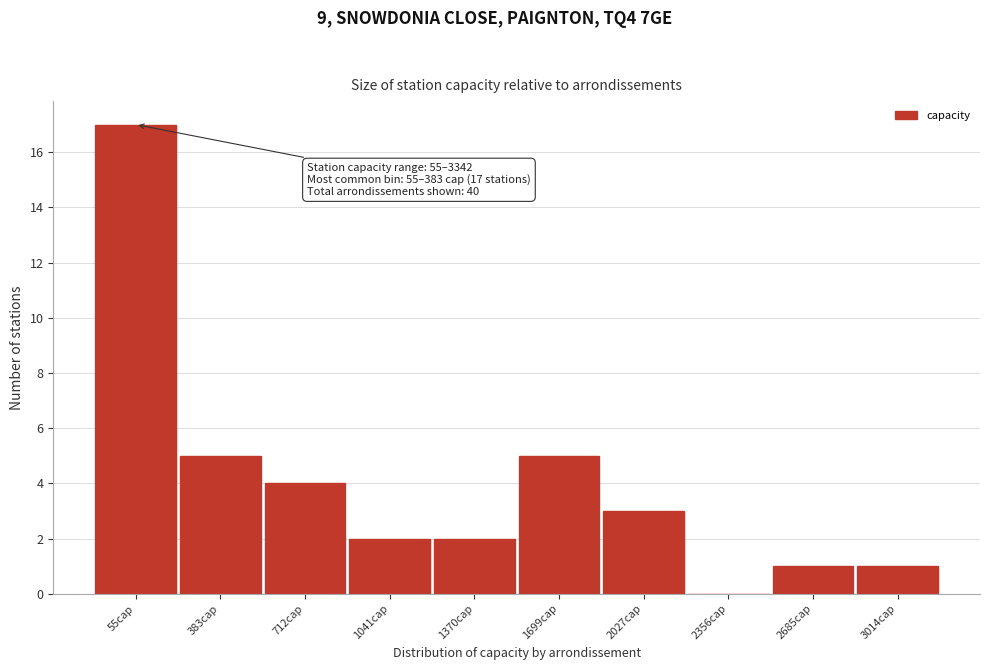

Reading left to right, list all the values displayed in this chart.

55cap=17	383cap=5	712cap=4	1041cap=2	1370cap=2	1699cap=5	2027cap=3	2356cap=0	2685cap=1	3014cap=1